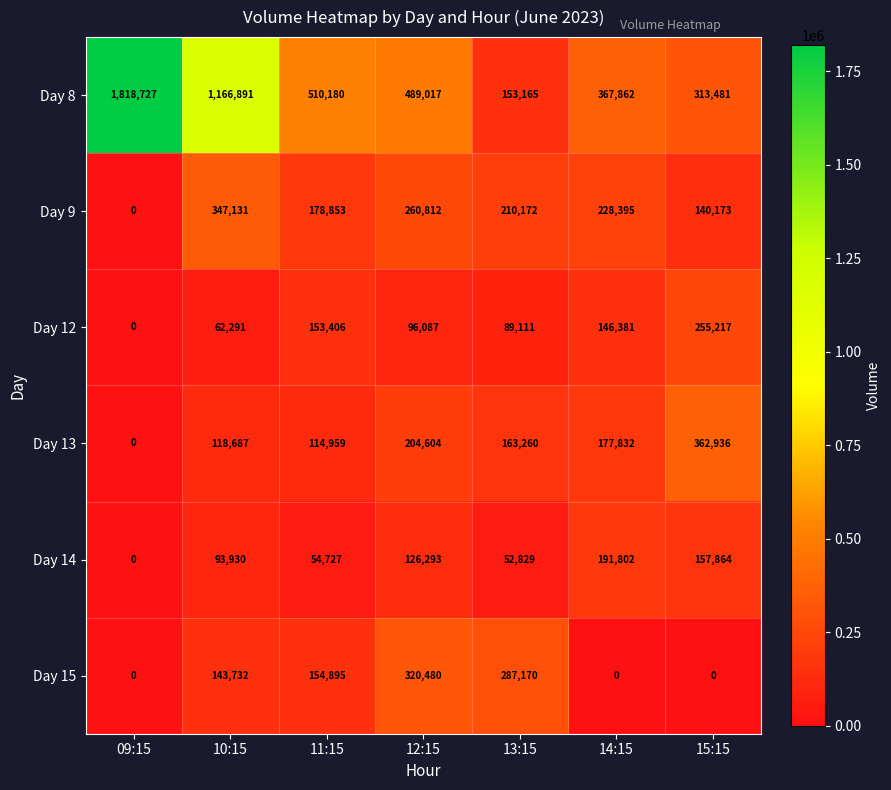

What is the average value of the Day 13 series?

163183